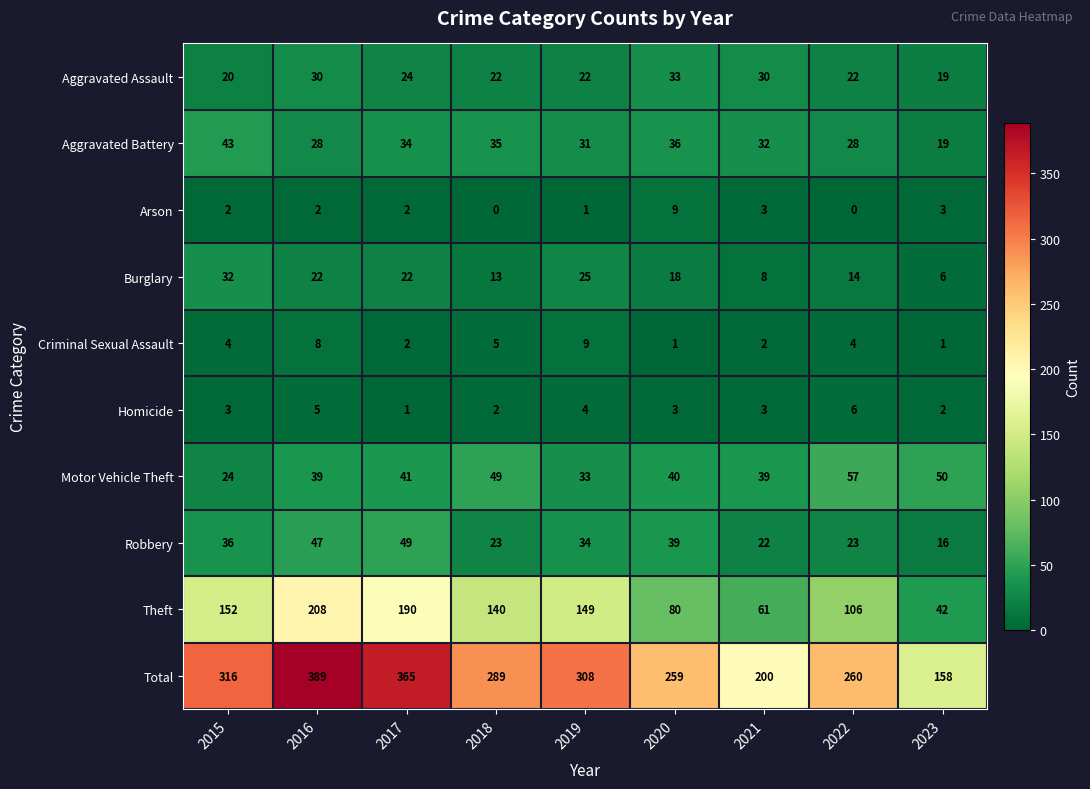

What value does the Aggravated Assault series have at 2018, to the nearest 10?

20